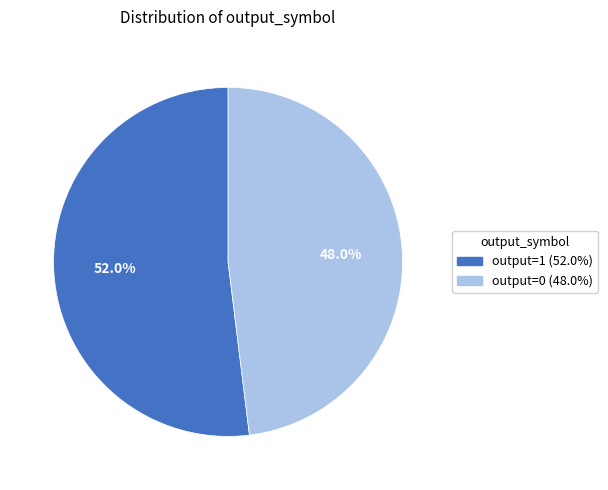

What is the majority slice?

output=1